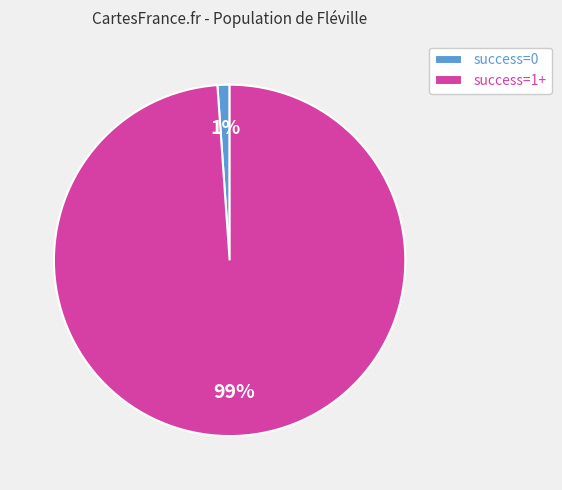

Which has a higher value, success=1+ or success=0?

success=1+